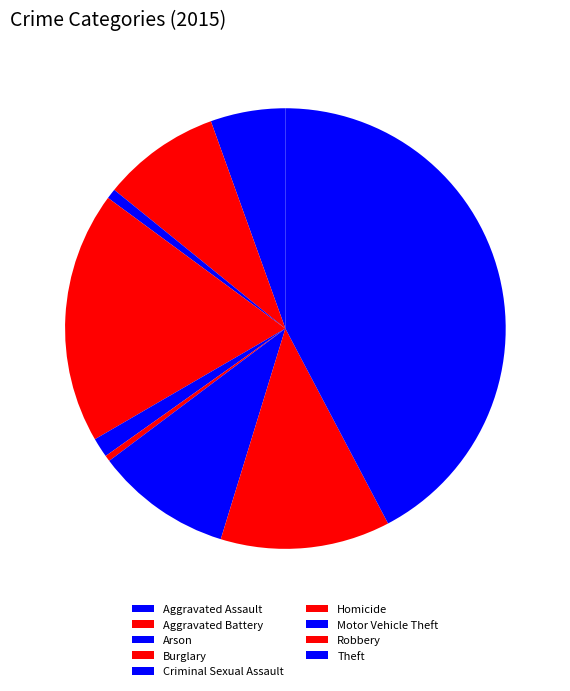

Does Arson represent more than half of the total?

No